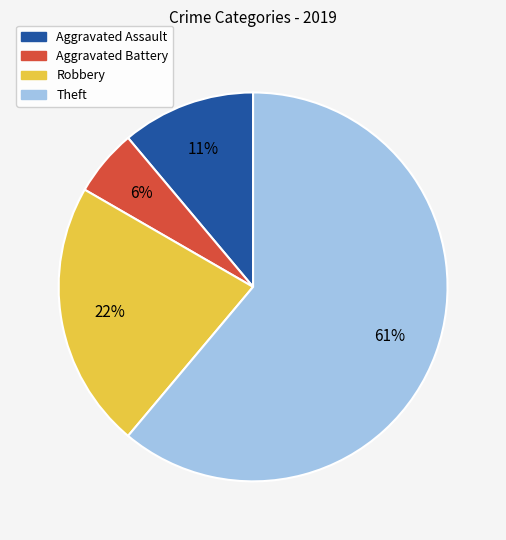

How many slices are in this pie chart?

4